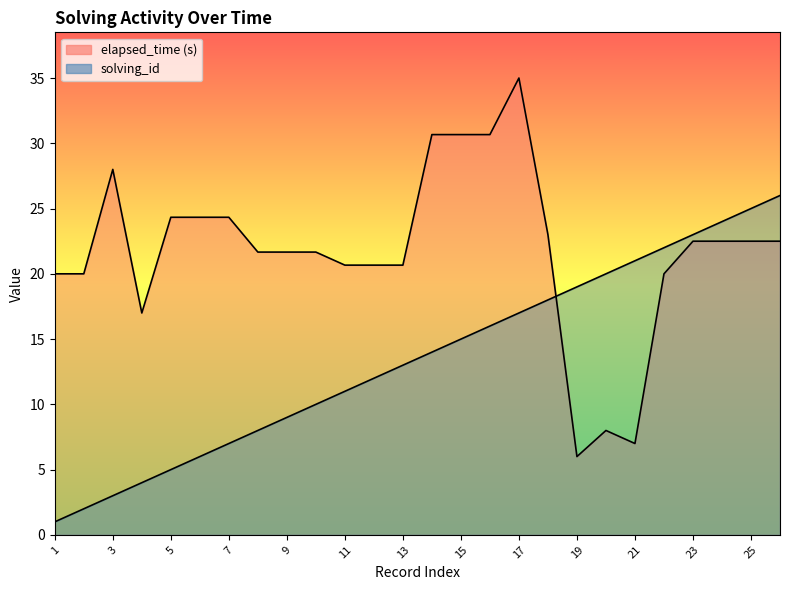

Reading left to right, transcribe all the data shown in this chart.

solving_id: 1=1.0	2=2.0	3=3.0	4=4.0	5=5.0	6=6.0	7=7.0	8=8.0	9=9.0	10=10.0	11=11.0	12=12.0	13=13.0	14=14.0	15=15.0	16=16.0	17=17.0	18=18.0	19=19.0	20=20.0	21=21.0	22=22.0	23=23.0	24=24.0	25=25.0	26=26.0
elapsed_time: 1=20.0	2=20.0	3=28.0	4=17.0	5=24.3	6=24.3	7=24.3	8=21.7	9=21.7	10=21.7	11=20.7	12=20.7	13=20.7	14=30.7	15=30.7	16=30.7	17=35.0	18=23.0	19=6.0	20=8.0	21=7.0	22=20.0	23=22.5	24=22.5	25=22.5	26=22.5